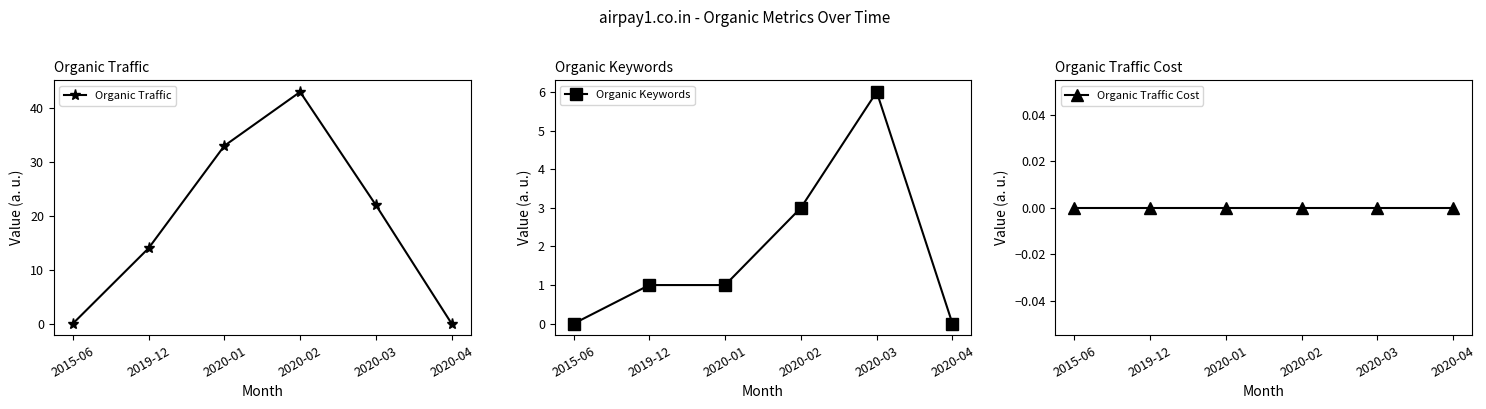

True or false: Organic Traffic and Organic Keywords cross at least once.

False